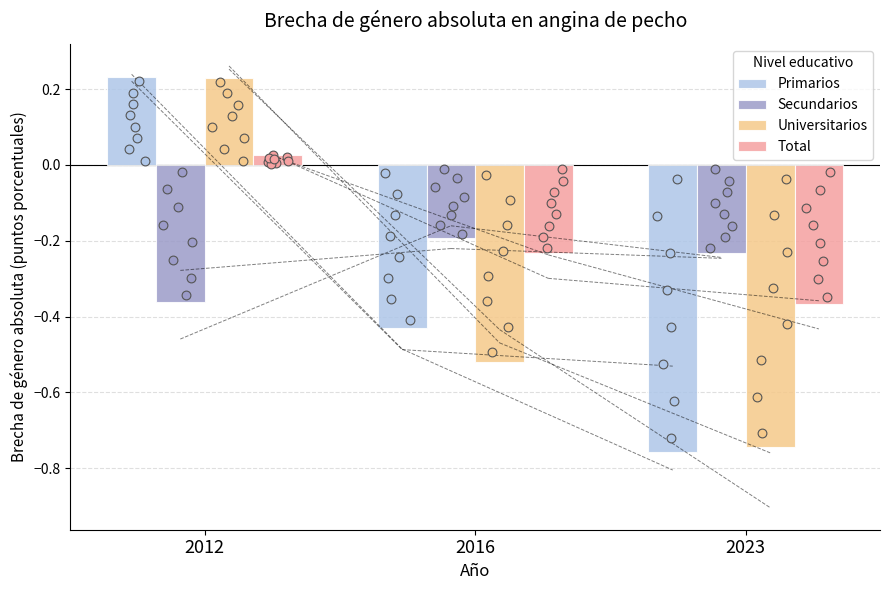

At which category is the sum across all series the highest?

2012